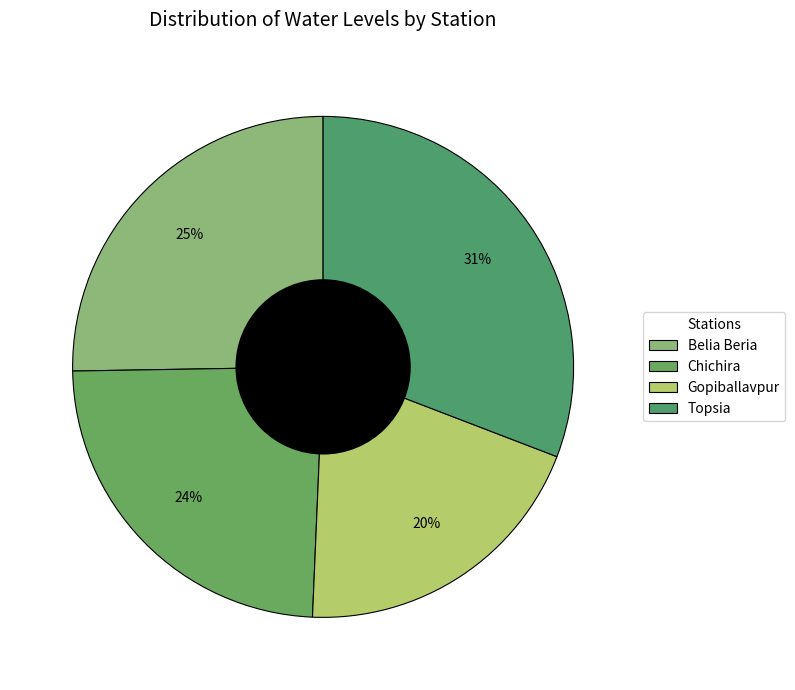

Rank the categories by value from highest to lowest.

Topsia, Belia Beria, Chichira, Gopiballavpur